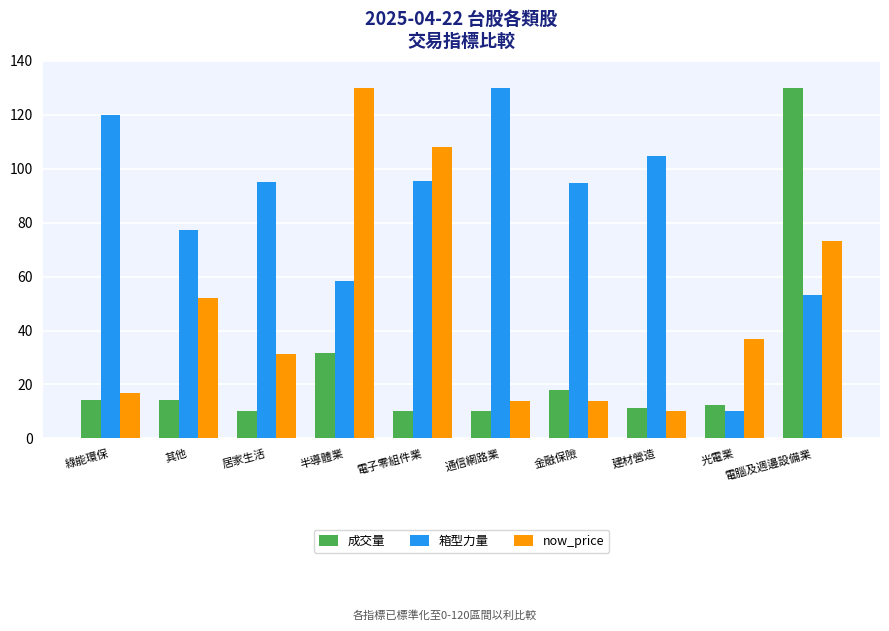

What is the sum of all now_price values?

486.1